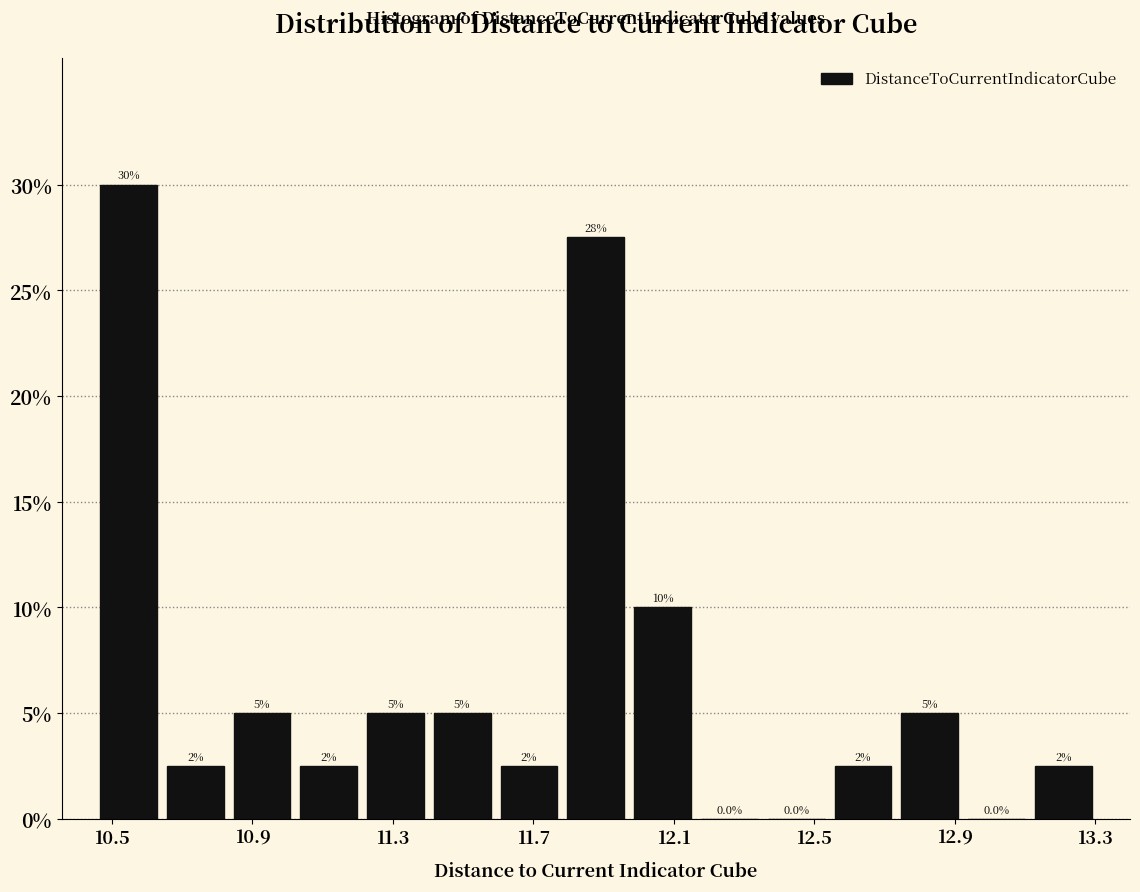

Read against the x-axis, roughly where is the centre of the tallest bar?

10.55